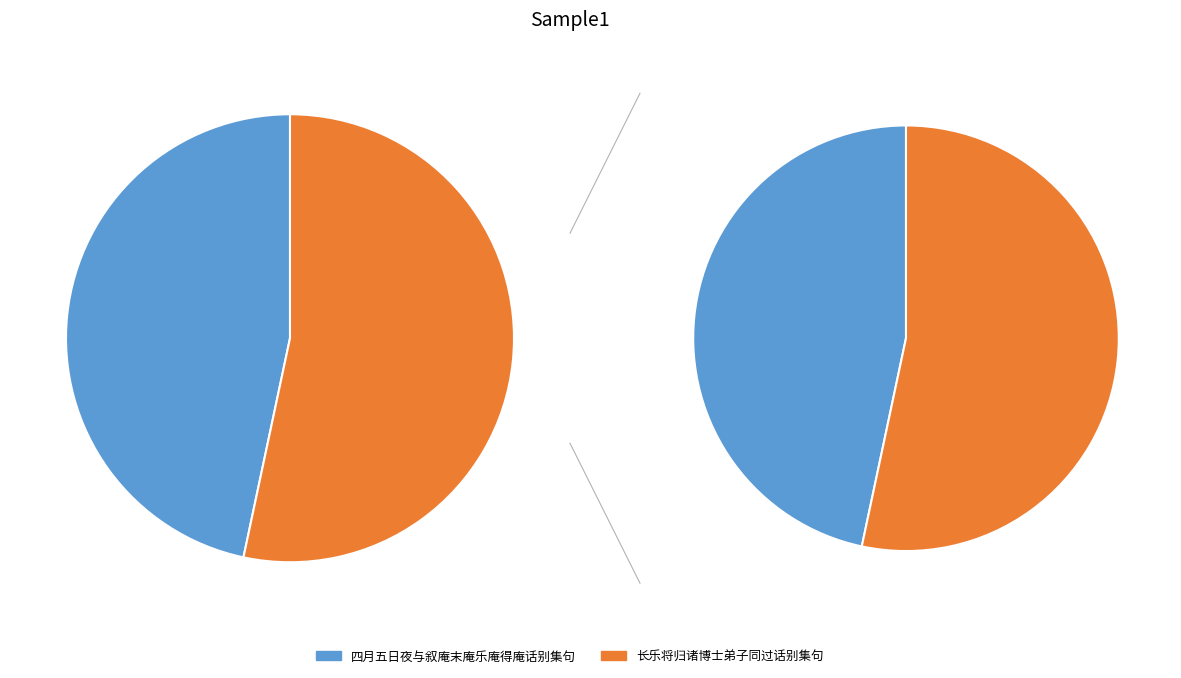

The 四月五日夜与叙庵末庵乐庵得庵话别集句 slice represents 57% of the pie. True or false?

False